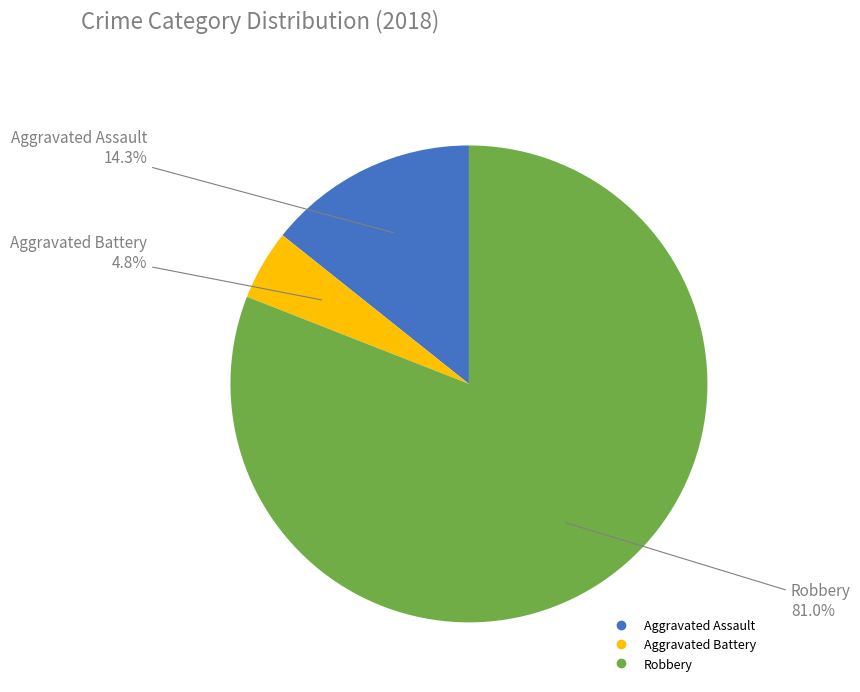

How many slices are in this pie chart?

3